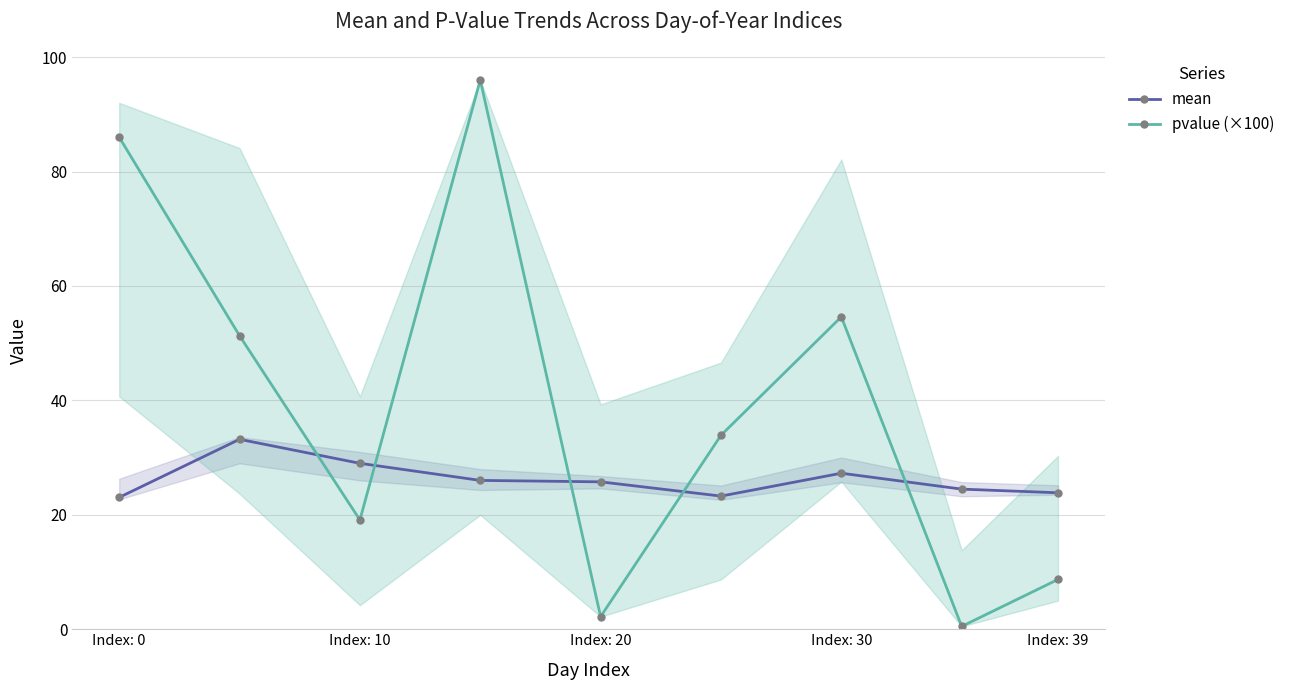

How many categories are shown in the chart?

9